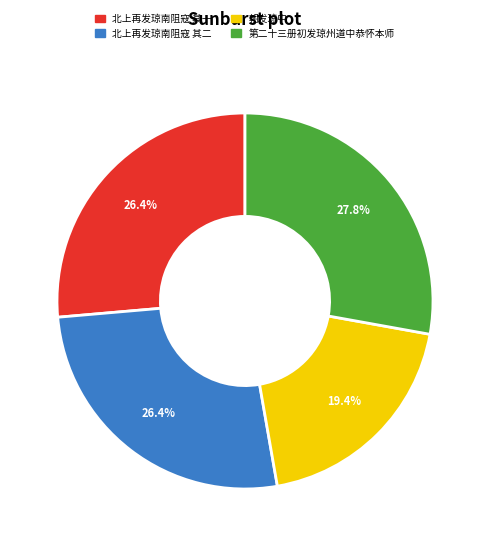

To the nearest percent, what is the difference between the largest and smallest slice percentages?

8%